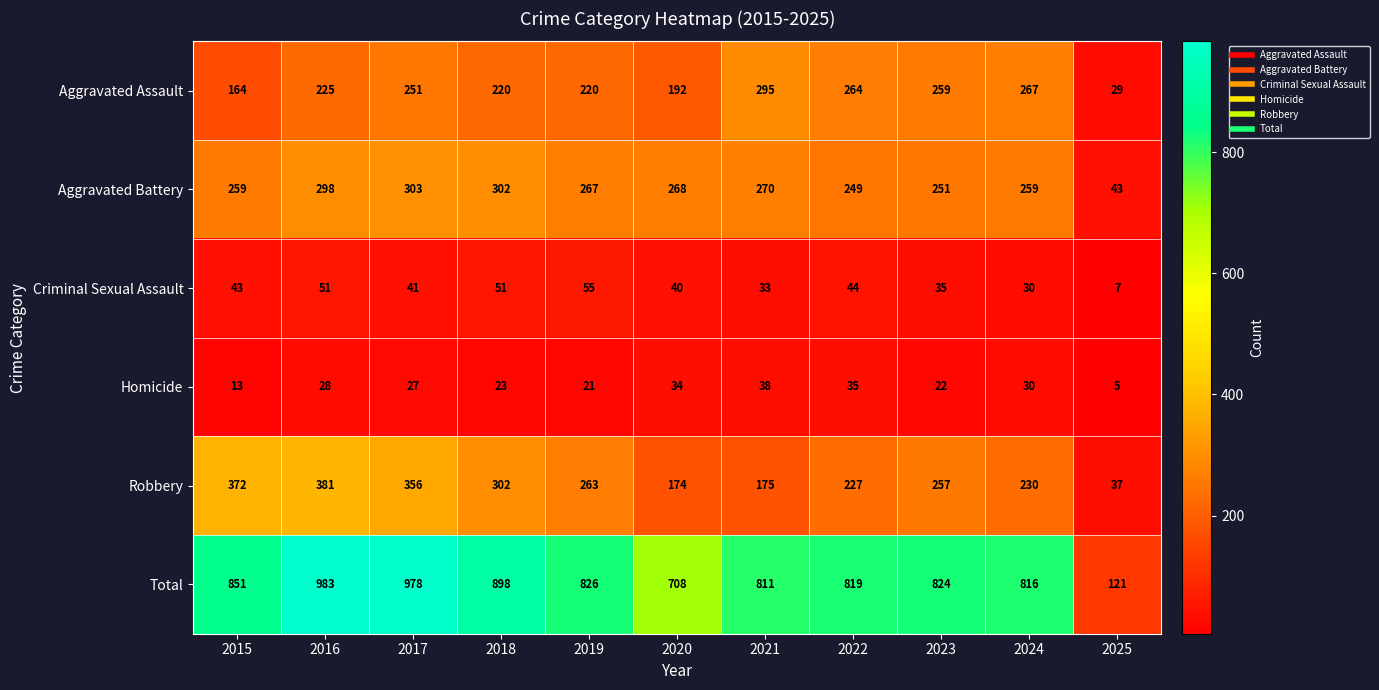

What is the smallest value displayed?

5